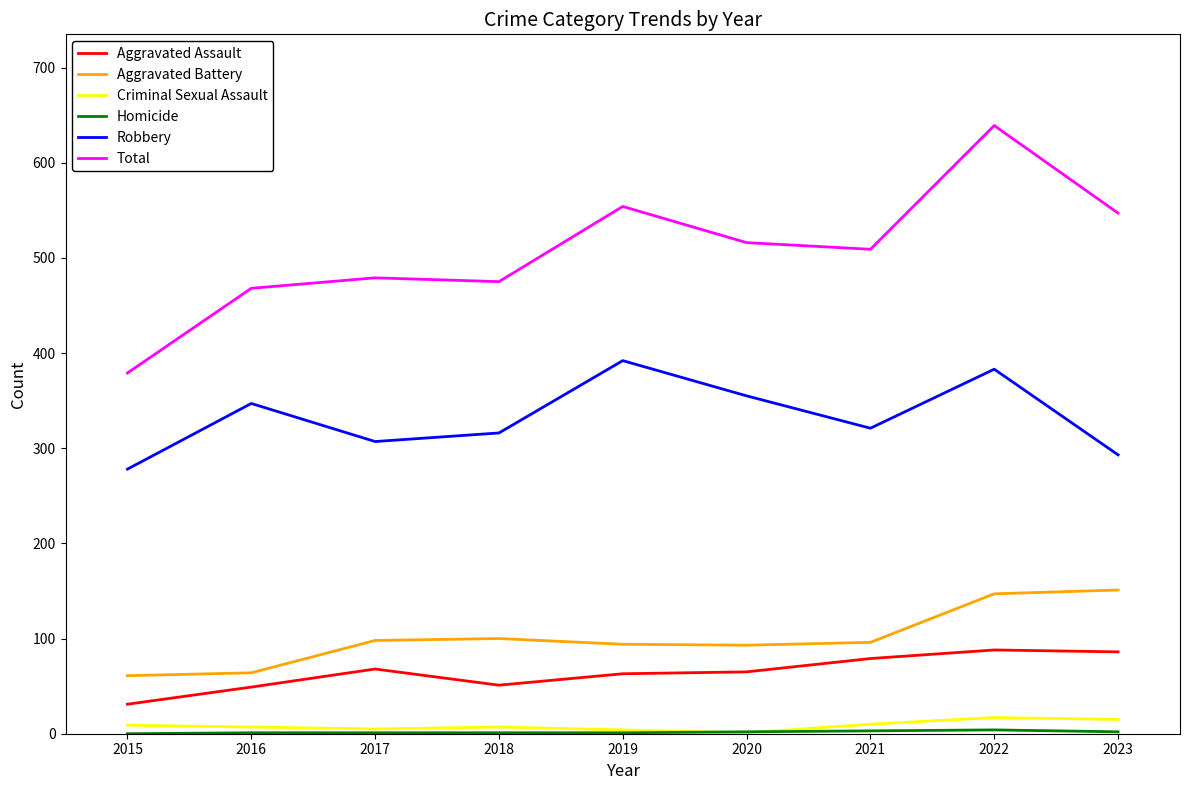

What is the difference between the second highest and second lowest values in the Aggravated Battery series?

83